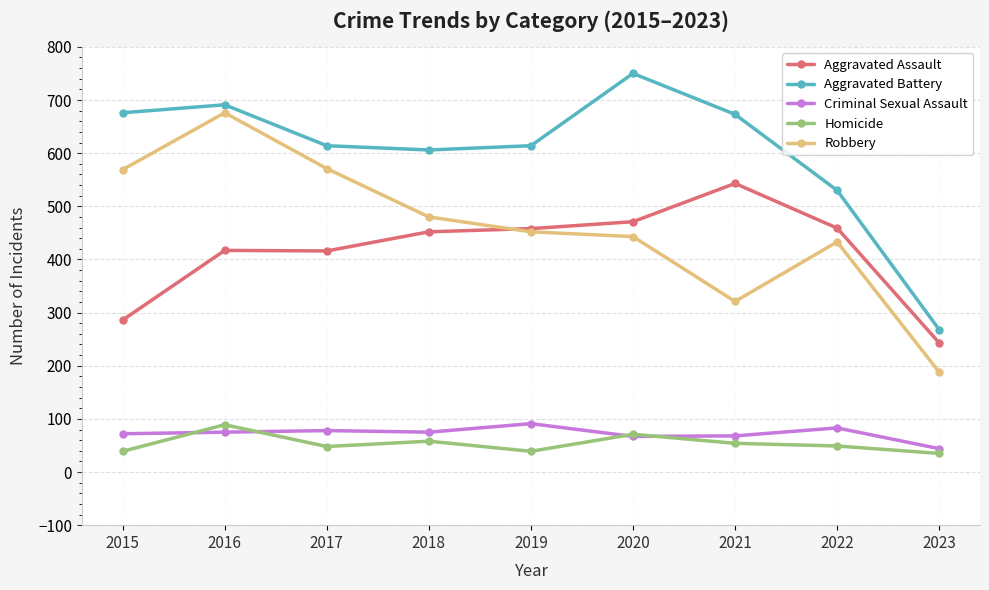

Between 2018 and 2022, which series saw the biggest shift?

Aggravated Battery